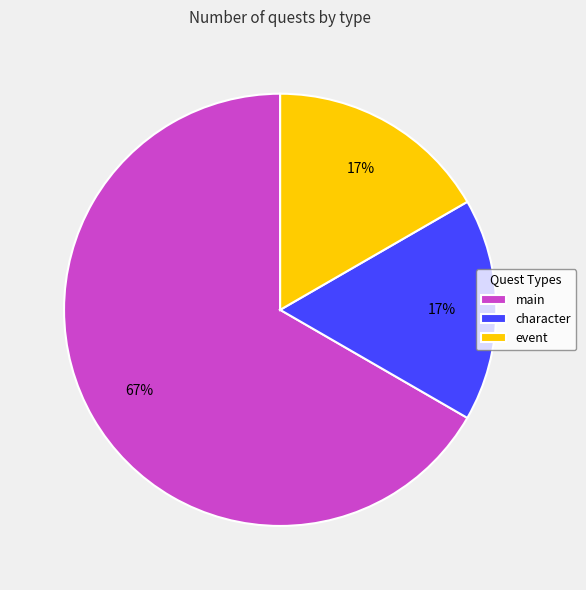

To the nearest percent, what portion does character represent?

17%